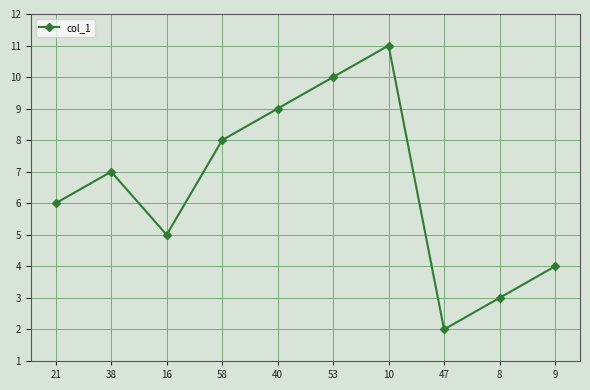

How many lines are shown in the chart?

1